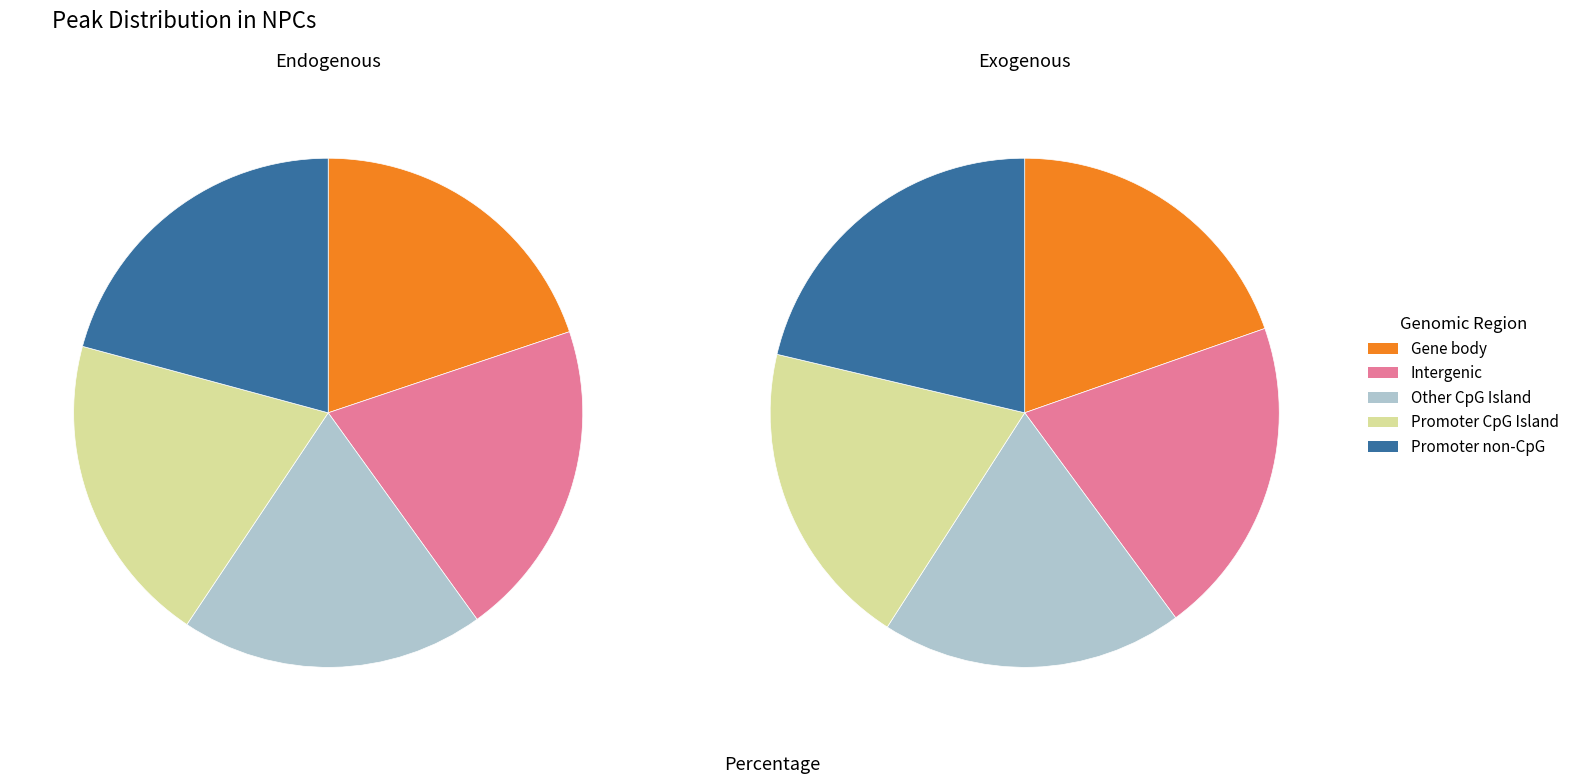

To the nearest percent, what percentage of the pie is 5?

17%